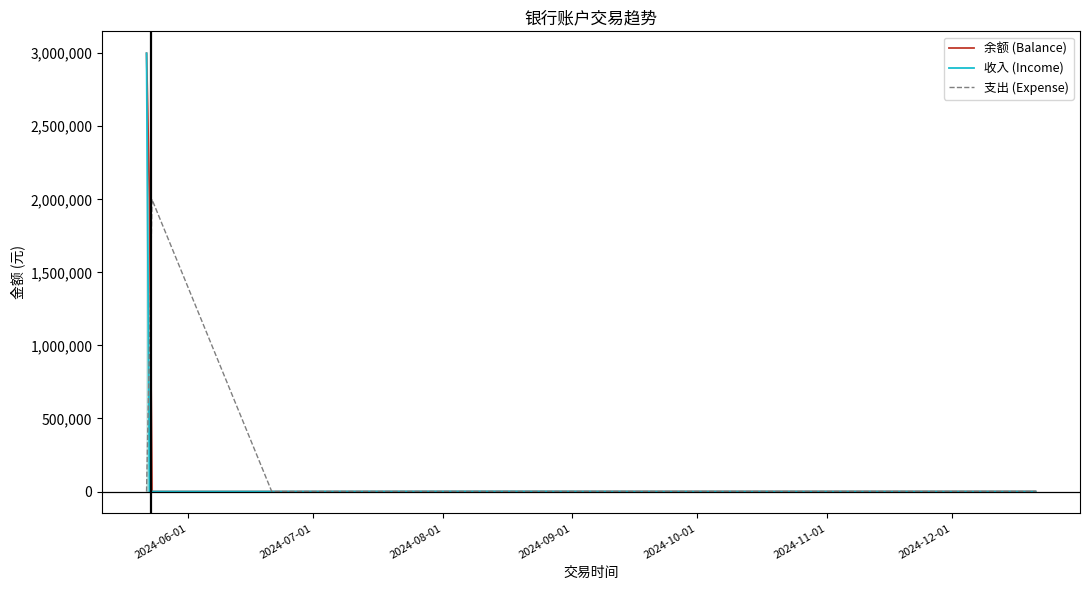

What is the greatest value displayed?

3000000.0